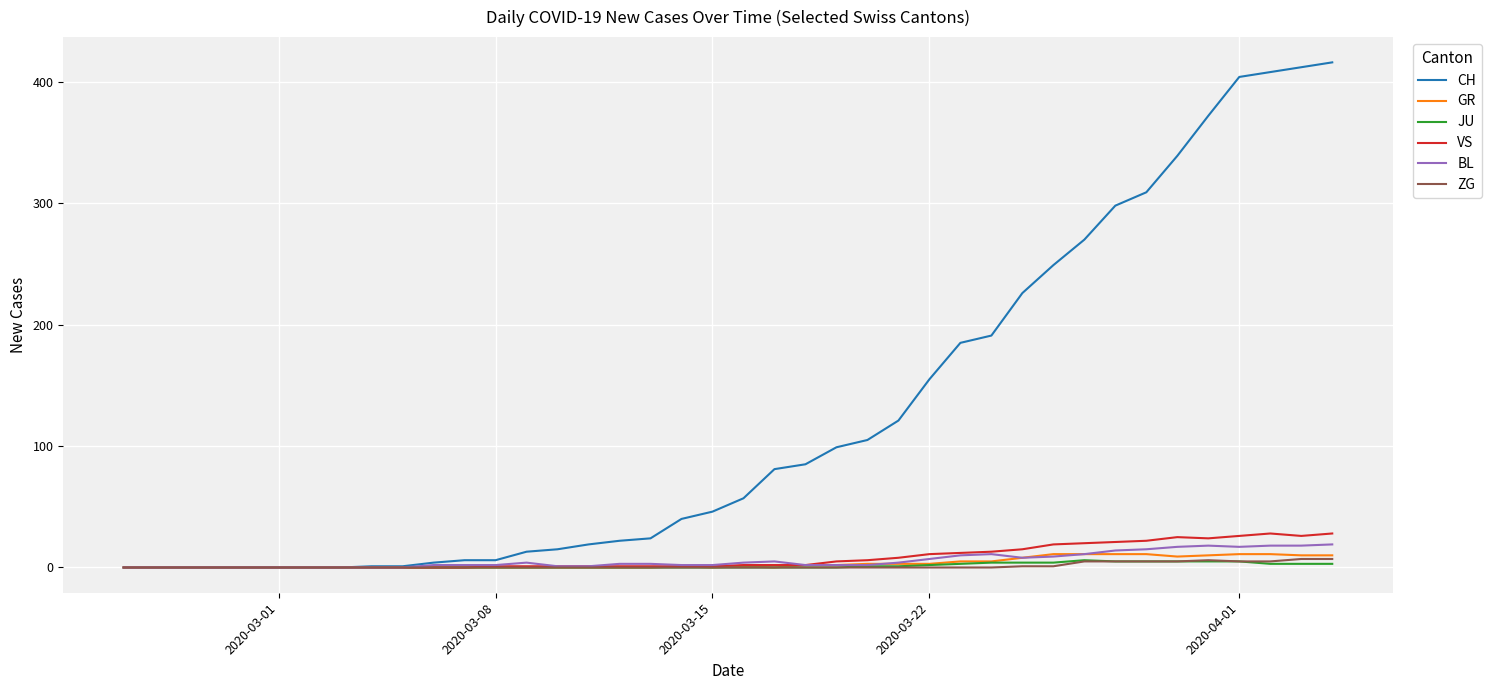

What is the maximum value shown in the chart?

416